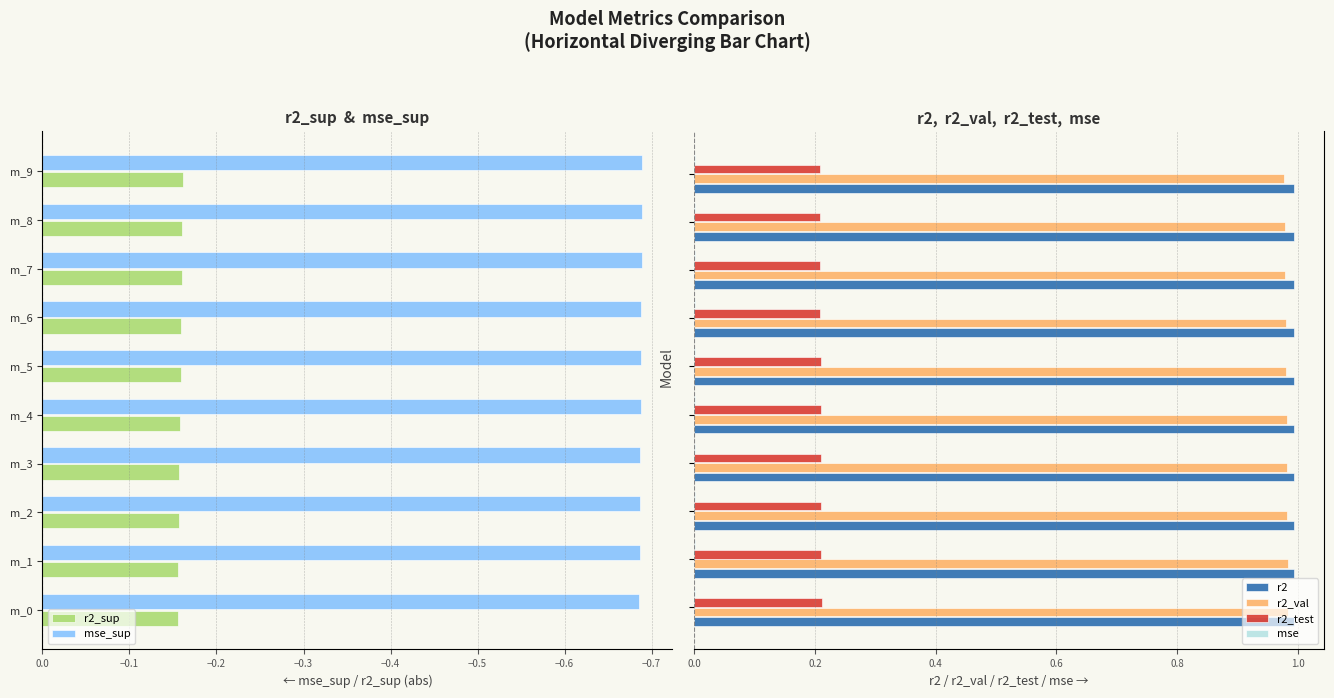

What is the sum of all r2_test values?

2.1